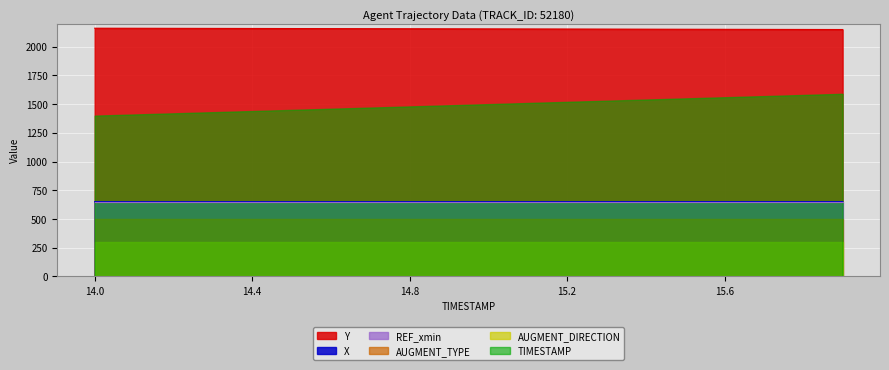

What is the total value across all series at 15.9?

3468.5